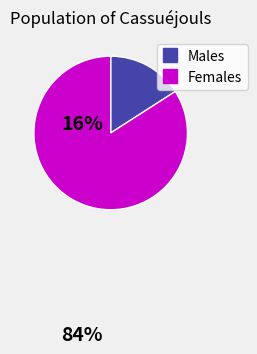

Is there a majority slice in this chart?

Yes